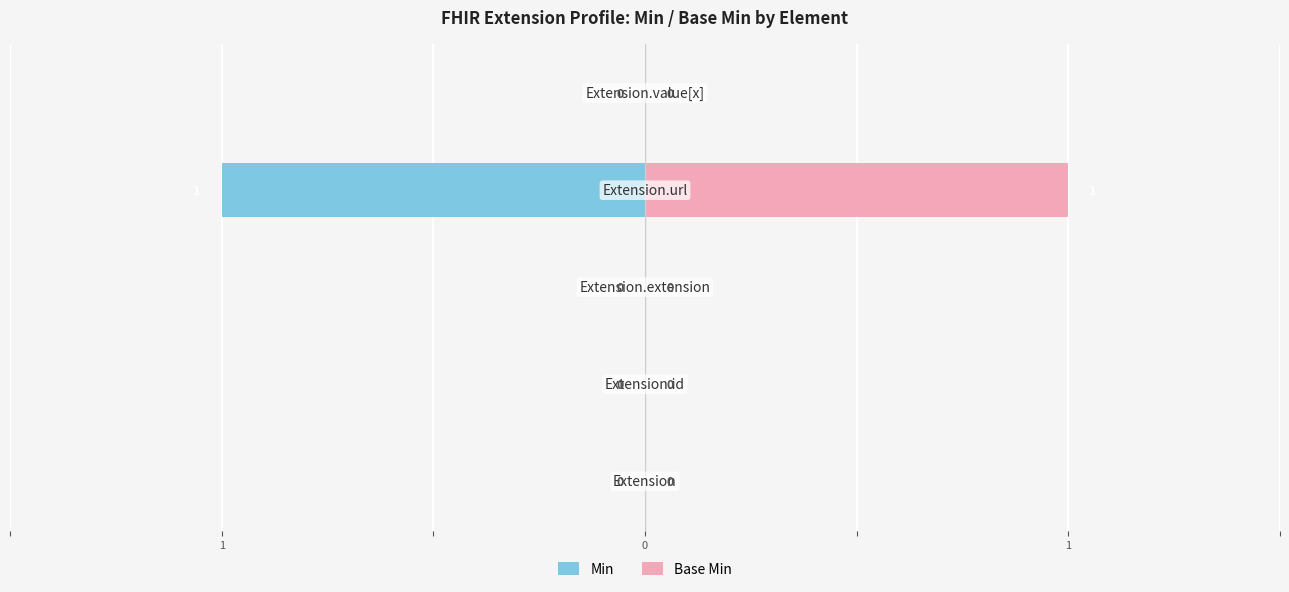

Does the chart contain any negative values?

Yes